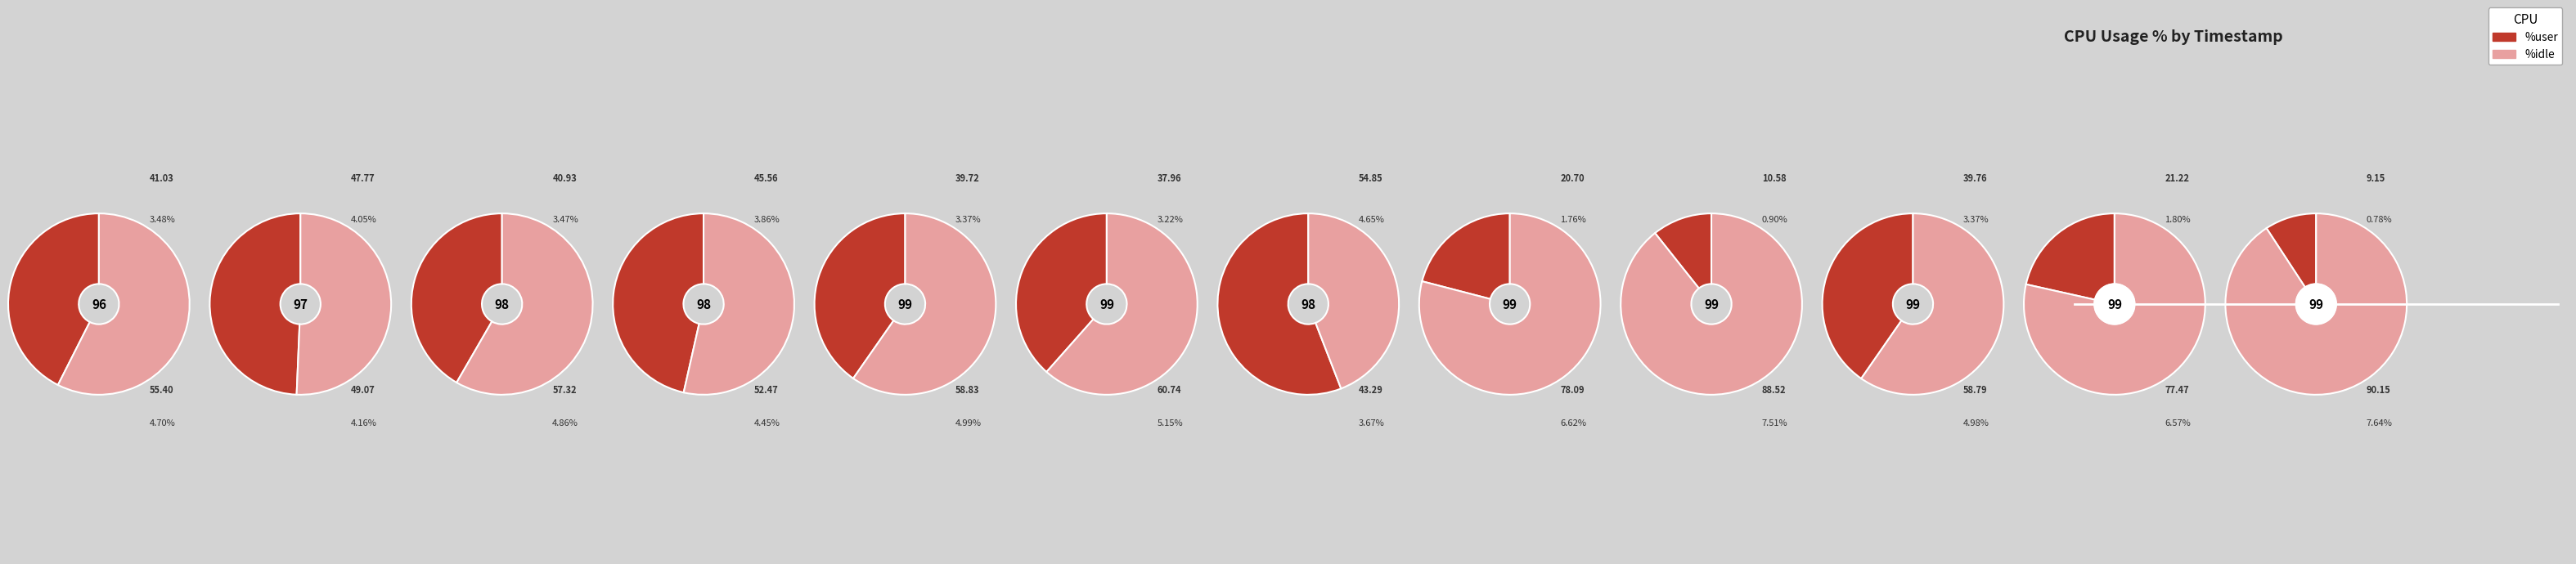

Which slice is the largest?

01:14:19